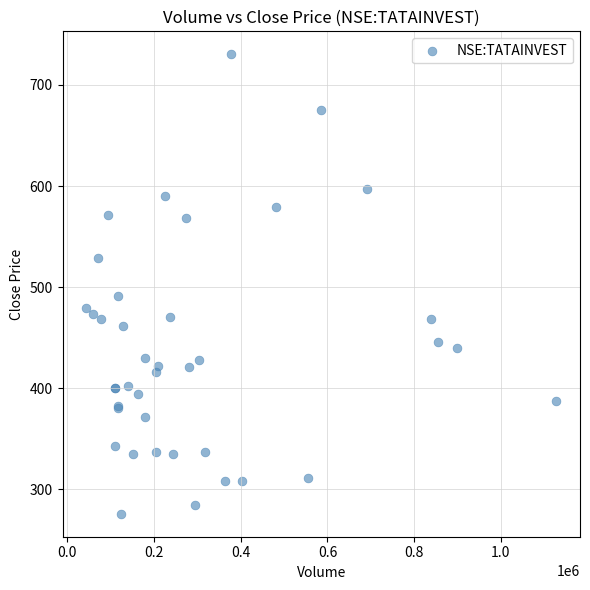

What Y value in the scatter plot is closest to 503?

491.1